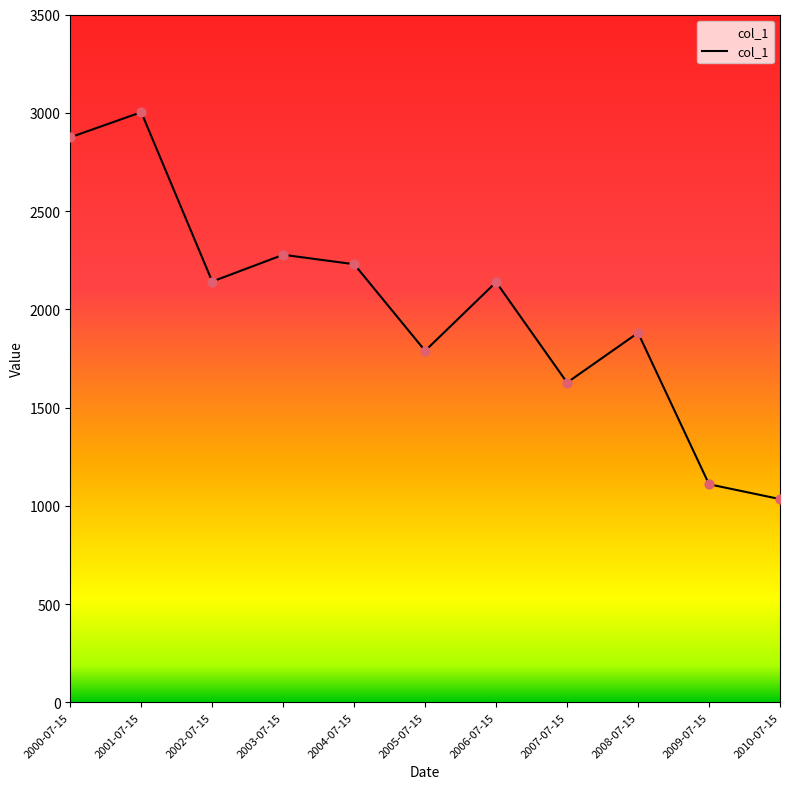

What is the ratio of the value at 2007-07-15 to the value at 2005-07-15?

0.9